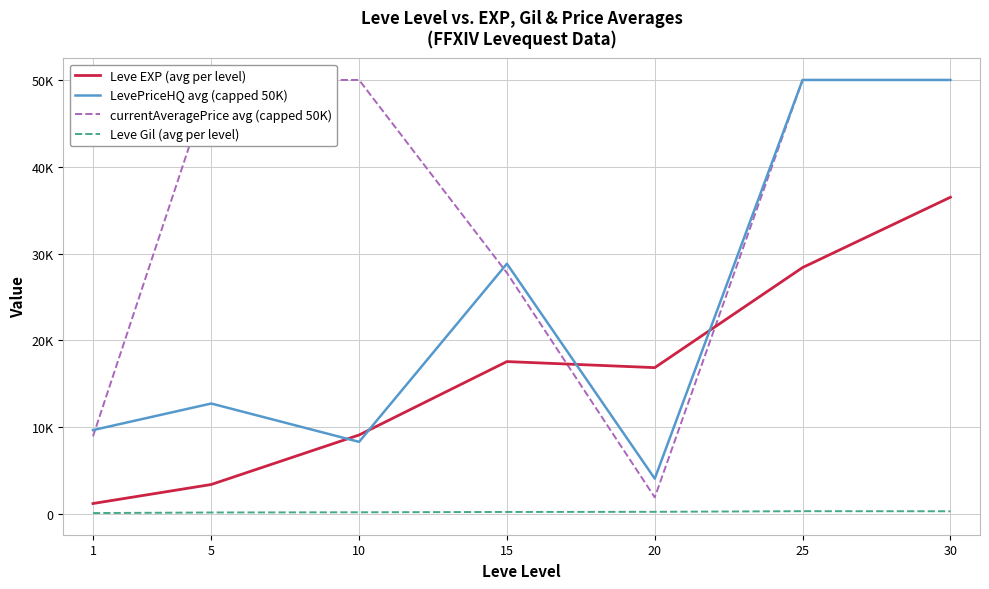

At 15, list the series in order from largest to smallest.

LevePriceHQ avg (capped 50K), currentAveragePrice avg (capped 50K), Leve EXP (avg per level), Leve Gil (avg per level)